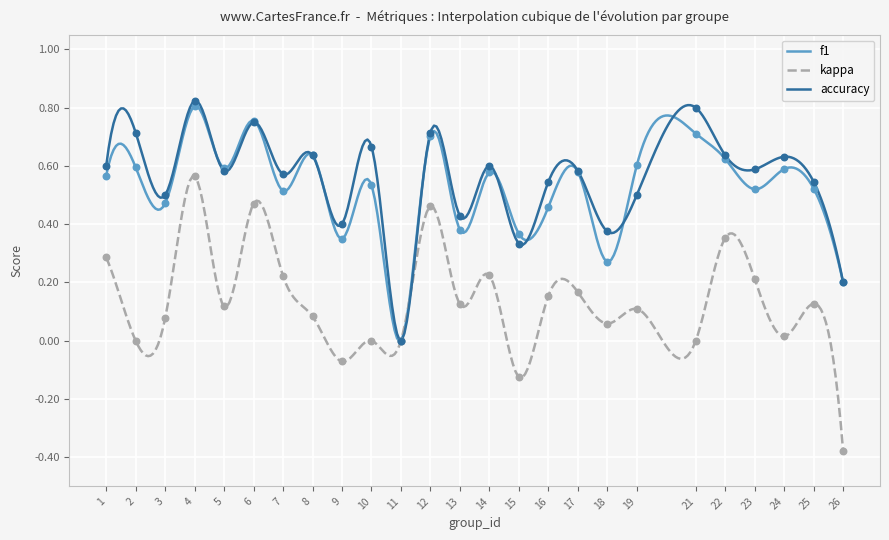

Which series has the largest Y range (max minus min)?

kappa